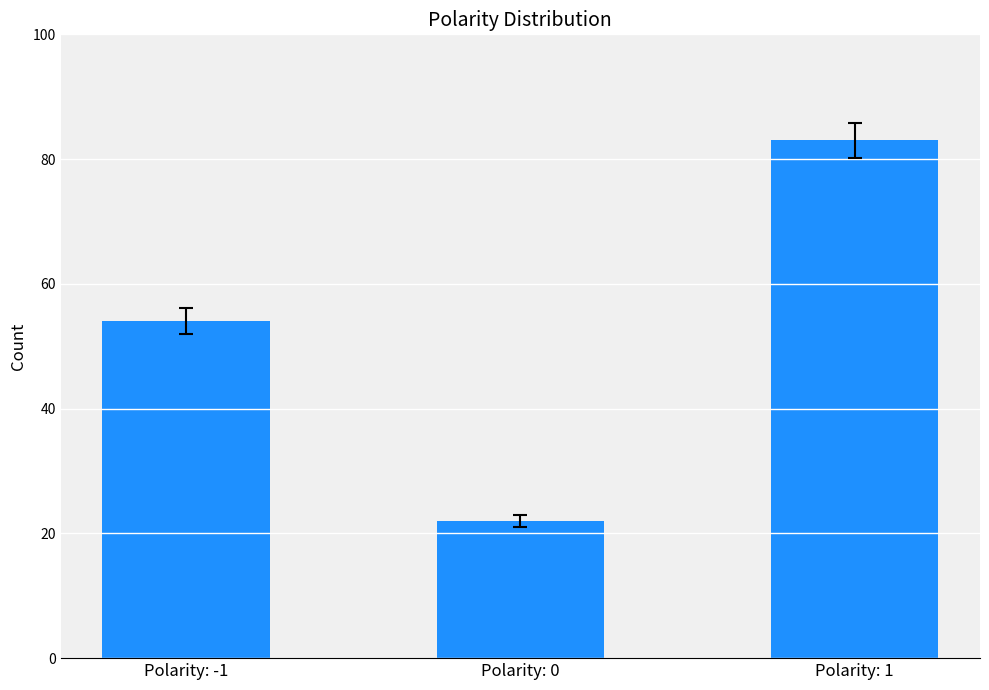

What is the average value?

53